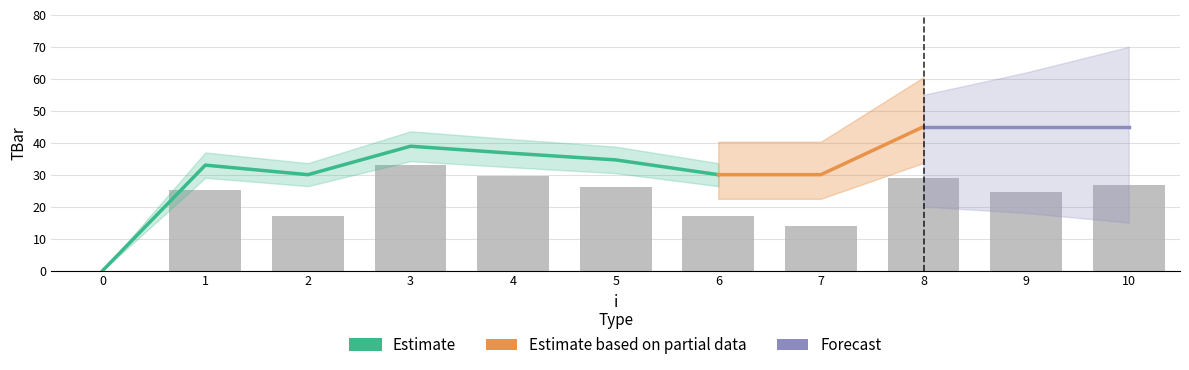

The value at 3 is 38.9. True or false?

True